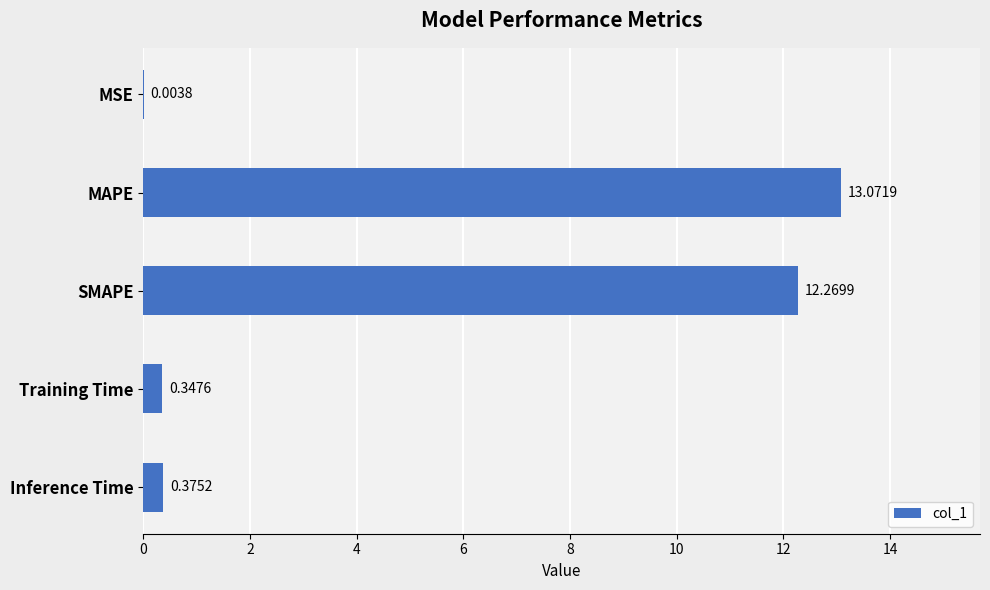

Which category has the highest value across all series?

MAPE